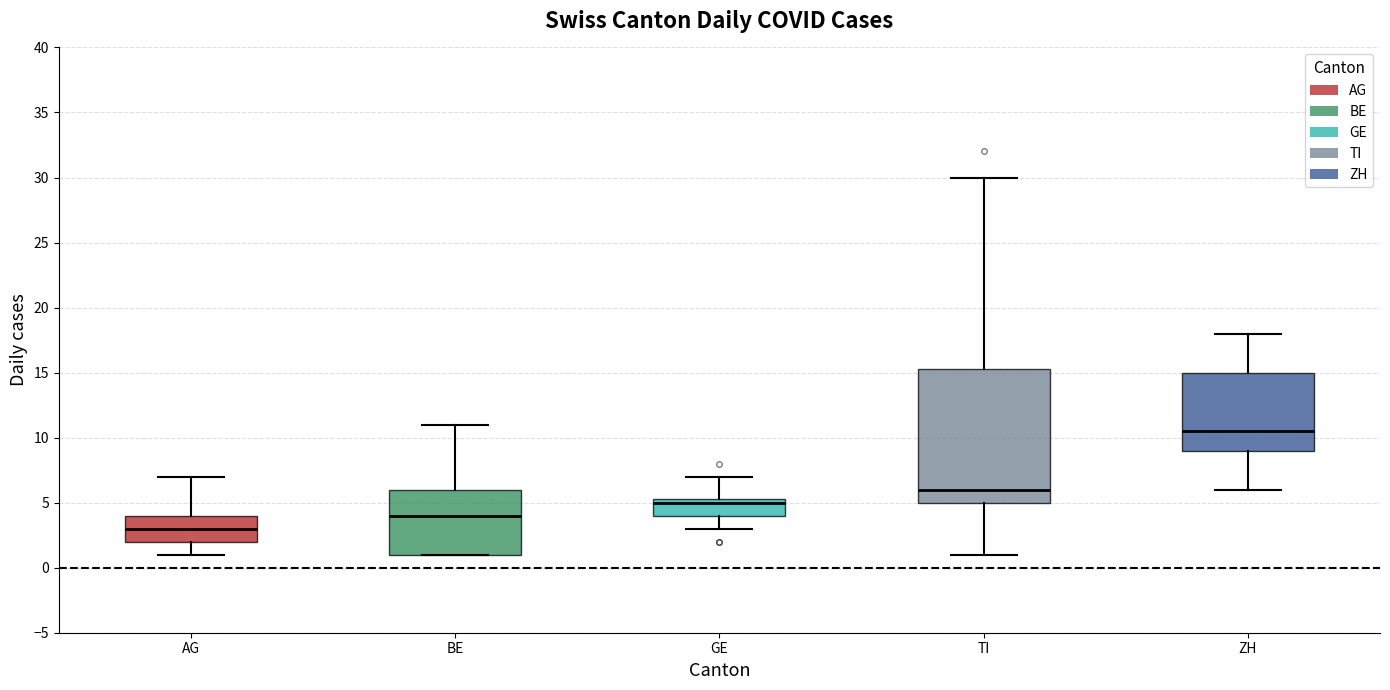

Reading left to right, read every box against the y-axis: the position of its median line, the range the box covers, and the ends of its whiskers. The values are not printed on the chart, so give them approximately, as read against the axis.

AG: median 3.0, box 2.0 to 4.0, whiskers 1.0 to 7.0
BE: median 4.0, box 1.0 to 6.0, whiskers 1.0 to 11.0
GE: median 5.0, box 4.0 to 5.5, whiskers 3.0 to 7.0
TI: median 6.0, box 5.0 to 15.5, whiskers 1.0 to 30.0
ZH: median 10.5, box 9.0 to 15.0, whiskers 6.0 to 18.0